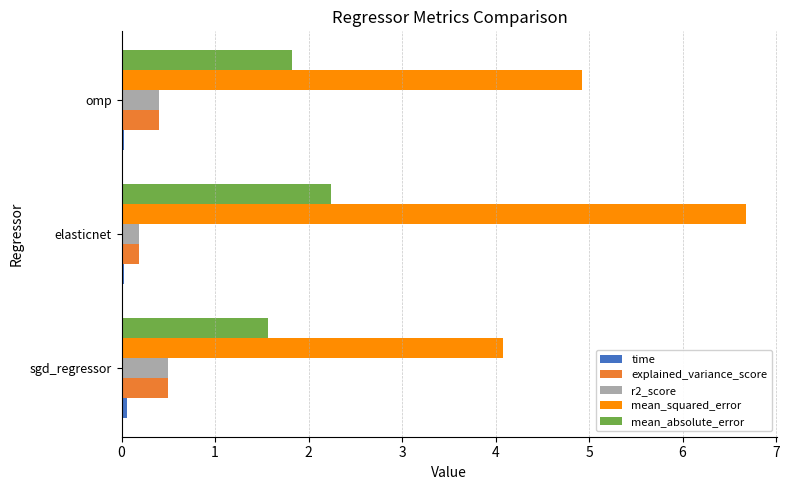

What is the sum of all mean_squared_error values?

15.7